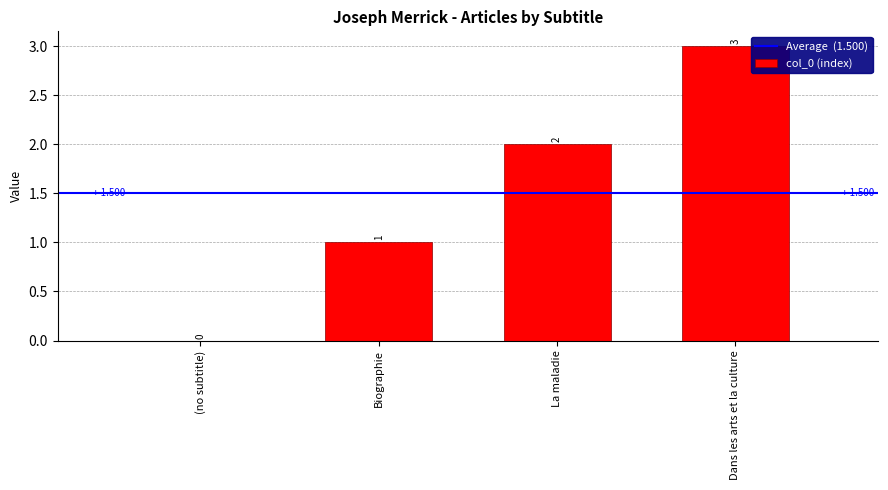

At which category does the chart reach its peak across all series?

Dans les arts et la culture